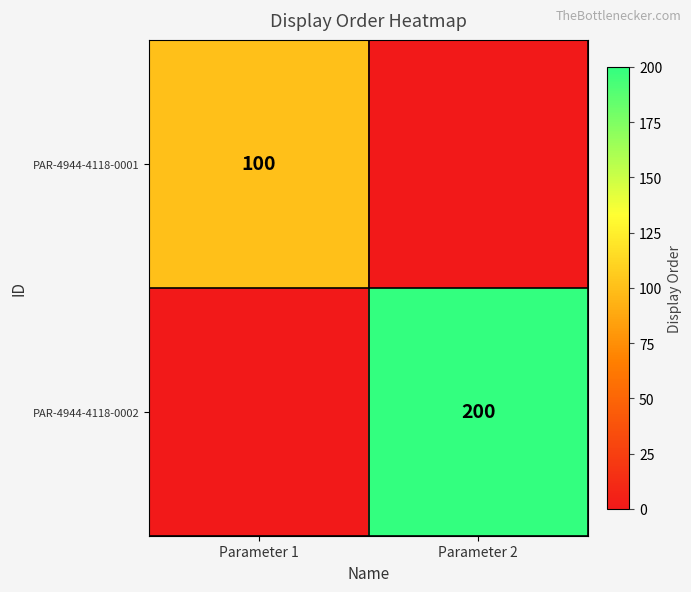

Between Parameter 2 and Parameter 1, which is larger?

Parameter 1